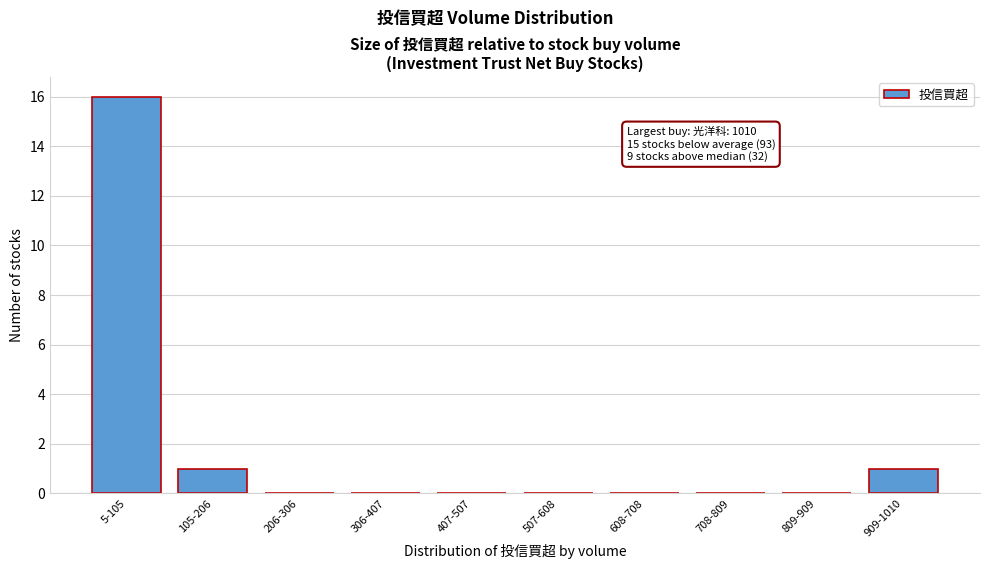

Reading right to left, transcribe all the data shown in this chart.

909-1010=1	809-909=0	708-809=0	608-708=0	507-608=0	407-507=0	306-407=0	206-306=0	105-206=1	5-105=16